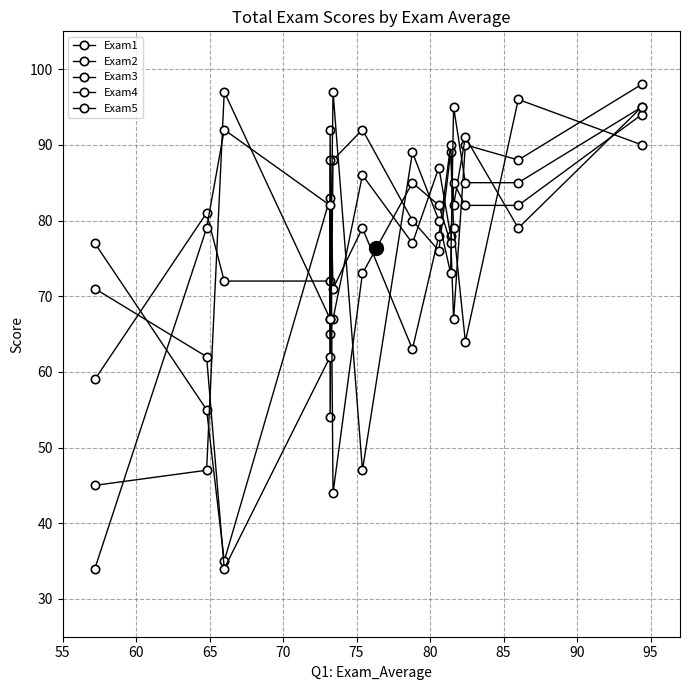

Which series has the largest range (max minus min)?

Exam5